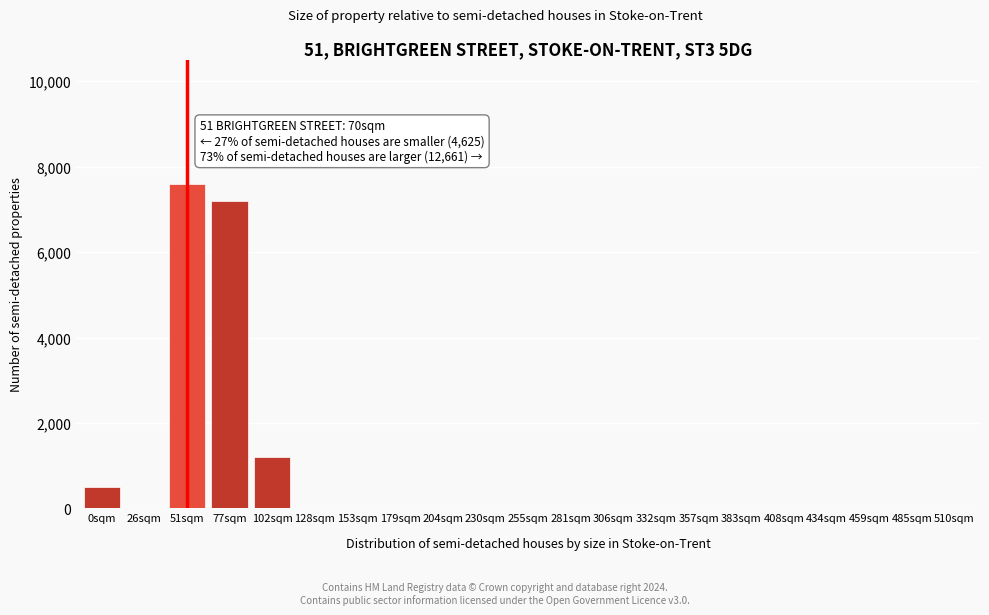

Reading left to right, extract all data points from this chart.

0sqm=500	26sqm=0	51sqm=7600	77sqm=7200	102sqm=1200	128sqm=0	153sqm=0	179sqm=0	204sqm=0	230sqm=0	255sqm=0	281sqm=0	306sqm=0	332sqm=0	357sqm=0	383sqm=0	408sqm=0	434sqm=0	459sqm=0	485sqm=0	510sqm=0